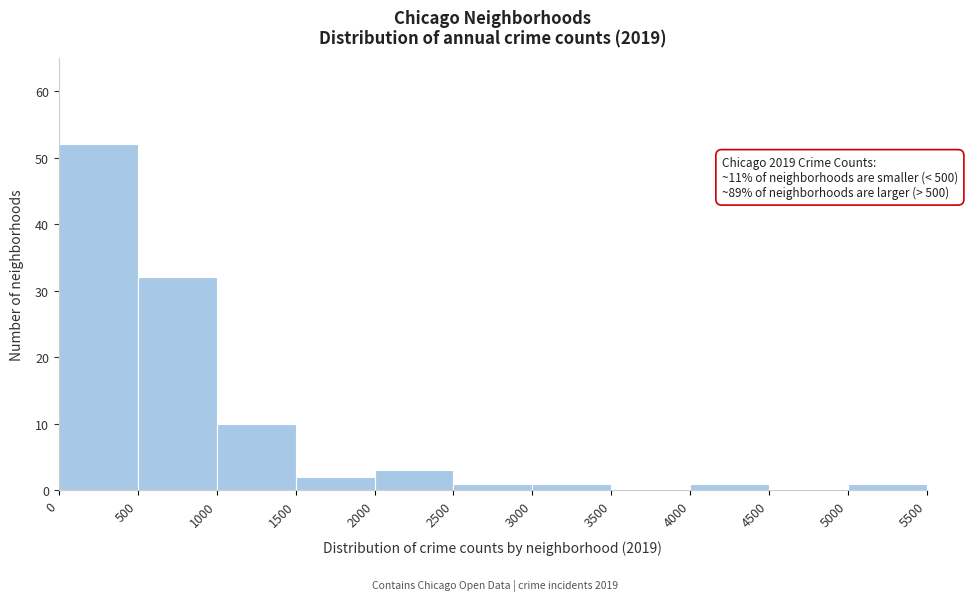

Which range on the x-axis has the tallest bar?

0 to 500